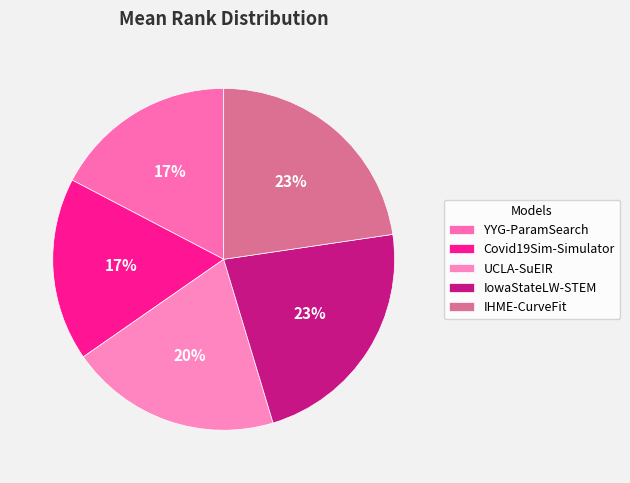

How many segments does this pie chart have?

5